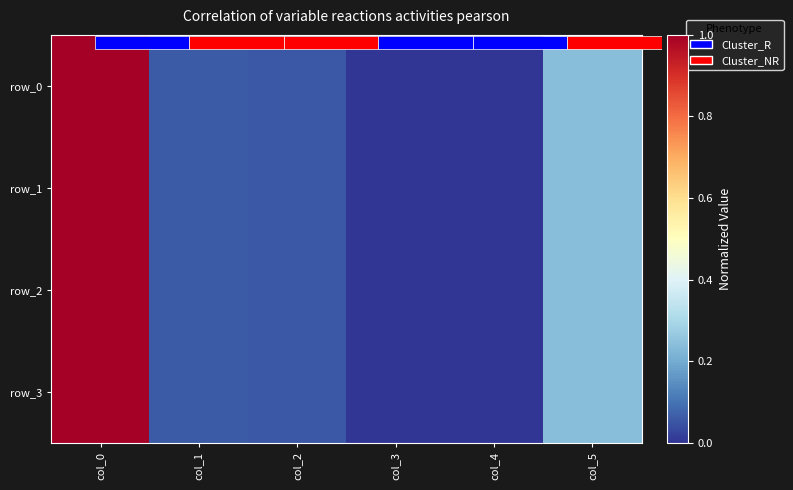

How many values in row_1 are above zero?

5